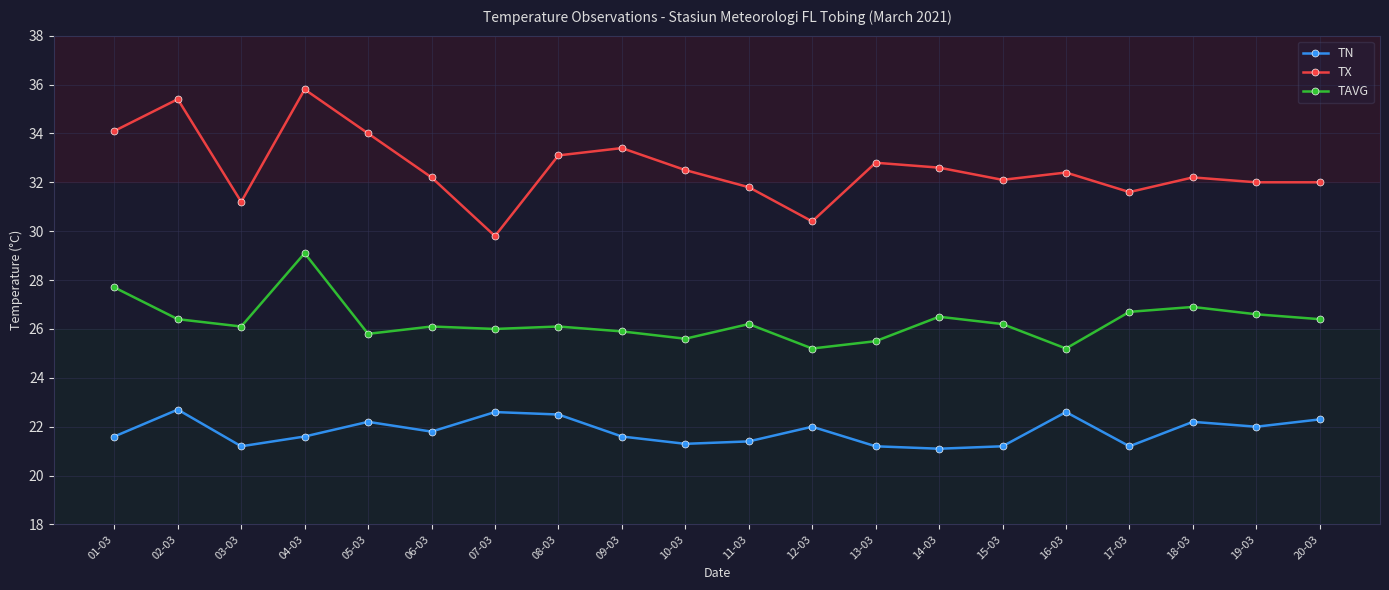

Reading left to right, what are all the values shown in this chart?

TN: 21.6	22.7	21.2	21.6	22.2	21.8	22.6	22.5	21.6	21.3	21.4	22.0	21.2	21.1	21.2	22.6	21.2	22.2	22.0	22.3
TX: 34.1	35.4	31.2	35.8	34.0	32.2	29.8	33.1	33.4	32.5	31.8	30.4	32.8	32.6	32.1	32.4	31.6	32.2	32.0	32.0
TAVG: 27.7	26.4	26.1	29.1	25.8	26.1	26.0	26.1	25.9	25.6	26.2	25.2	25.5	26.5	26.2	25.2	26.7	26.9	26.6	26.4